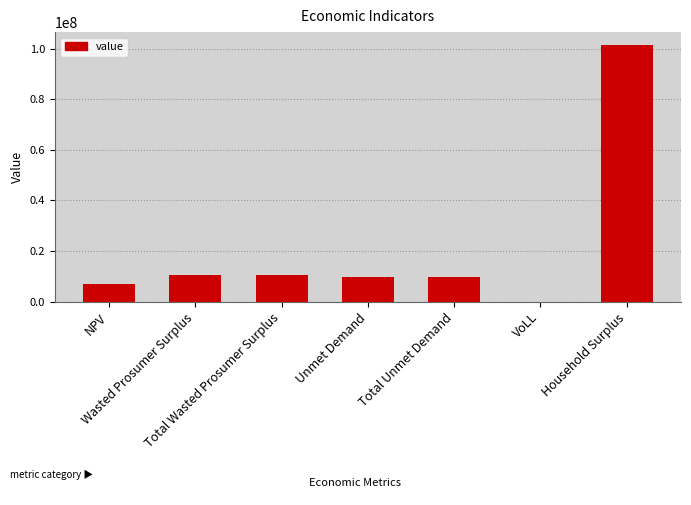

What is the maximum value shown in the chart?

101418379.4